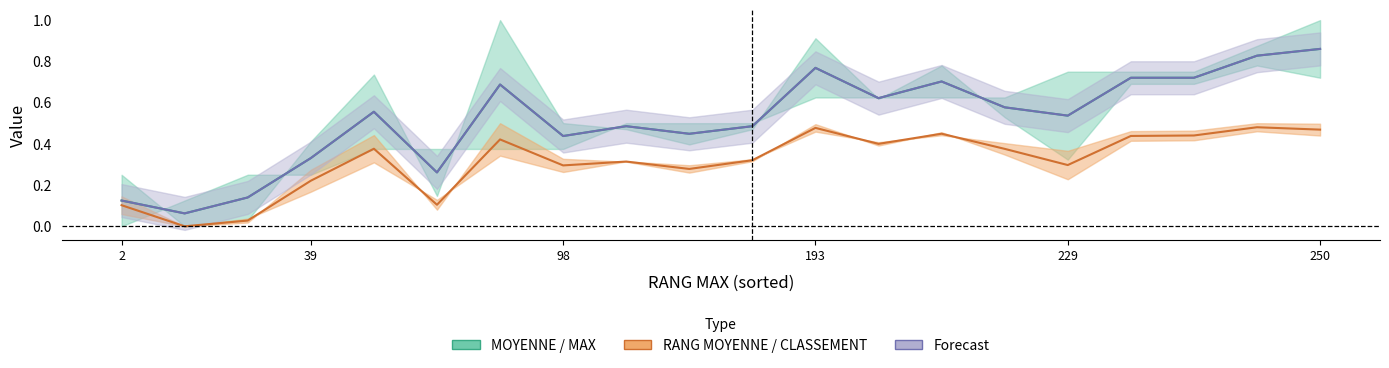

How many distinct data groups are displayed?

3